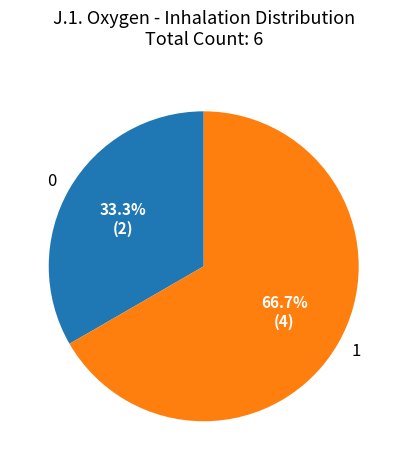

Rank the categories by value from lowest to highest.

0, 1